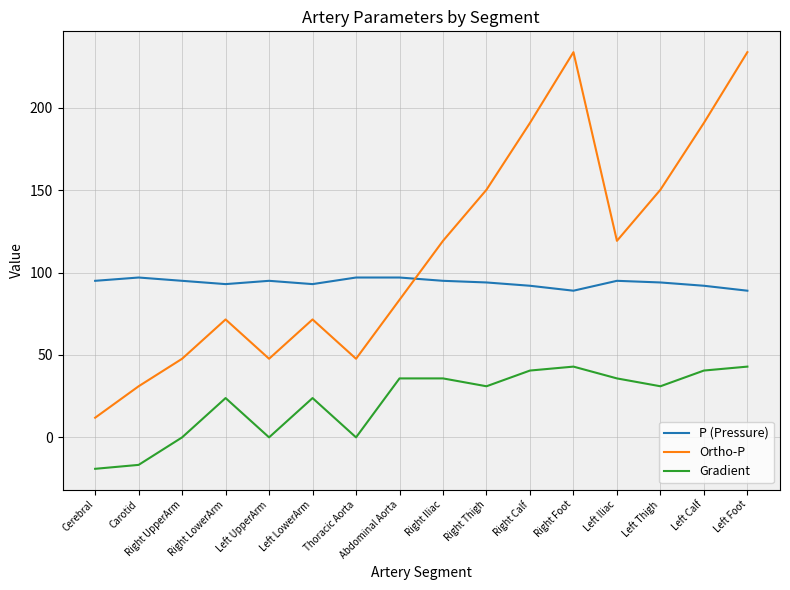

True or false: Gradient and P (Pressure) cross at least once.

False